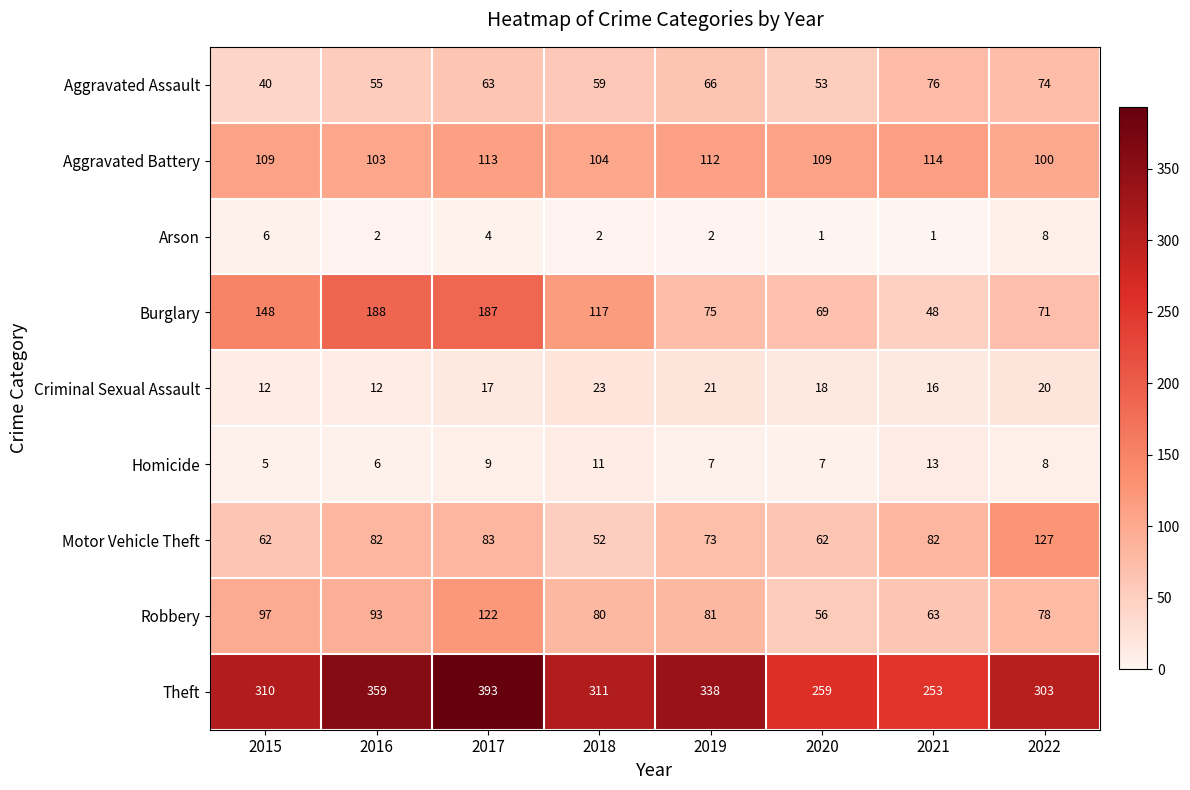

How many values in the Aggravated Battery series are below 109?

3